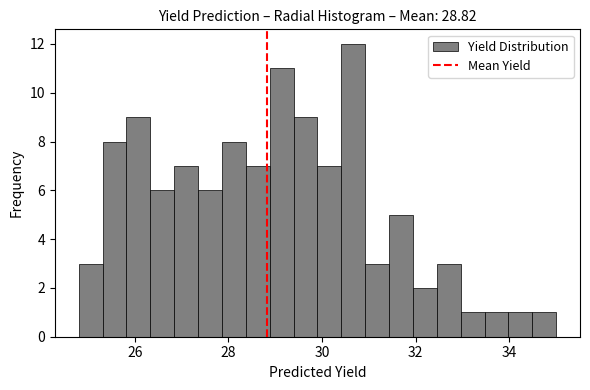

Around what value on the x-axis is the tallest bar? Give the approximate position of its centre, as read against the axis.

30.6